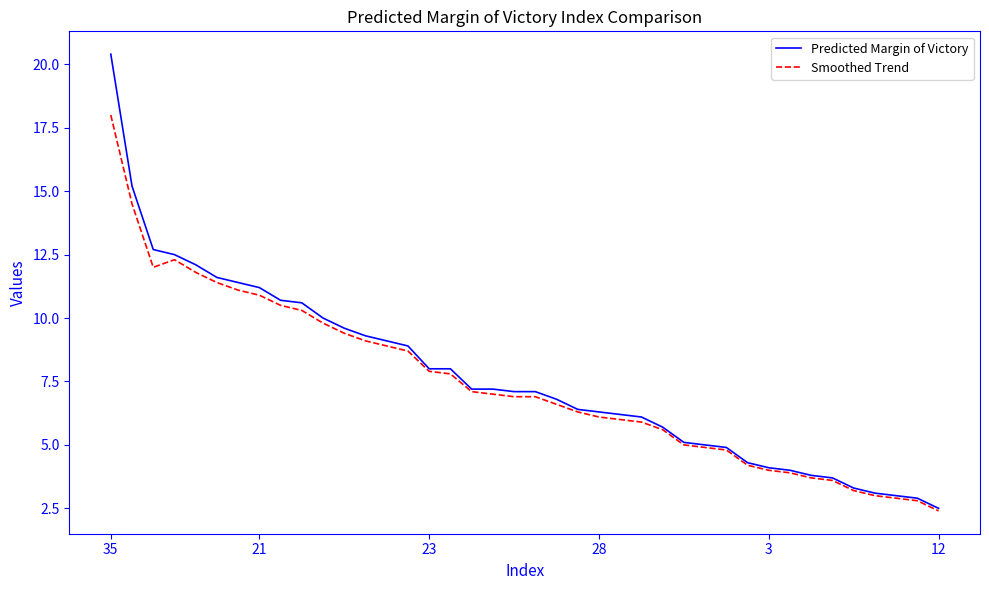

What is the minimum value shown in the chart?

2.4